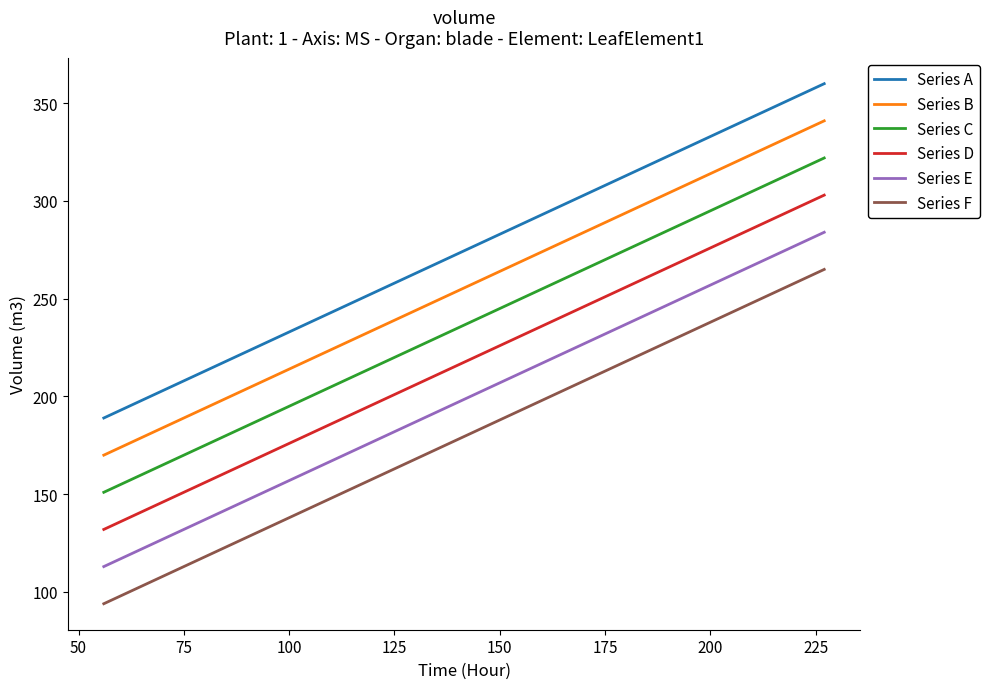

What is the minimum value for Series A?

189